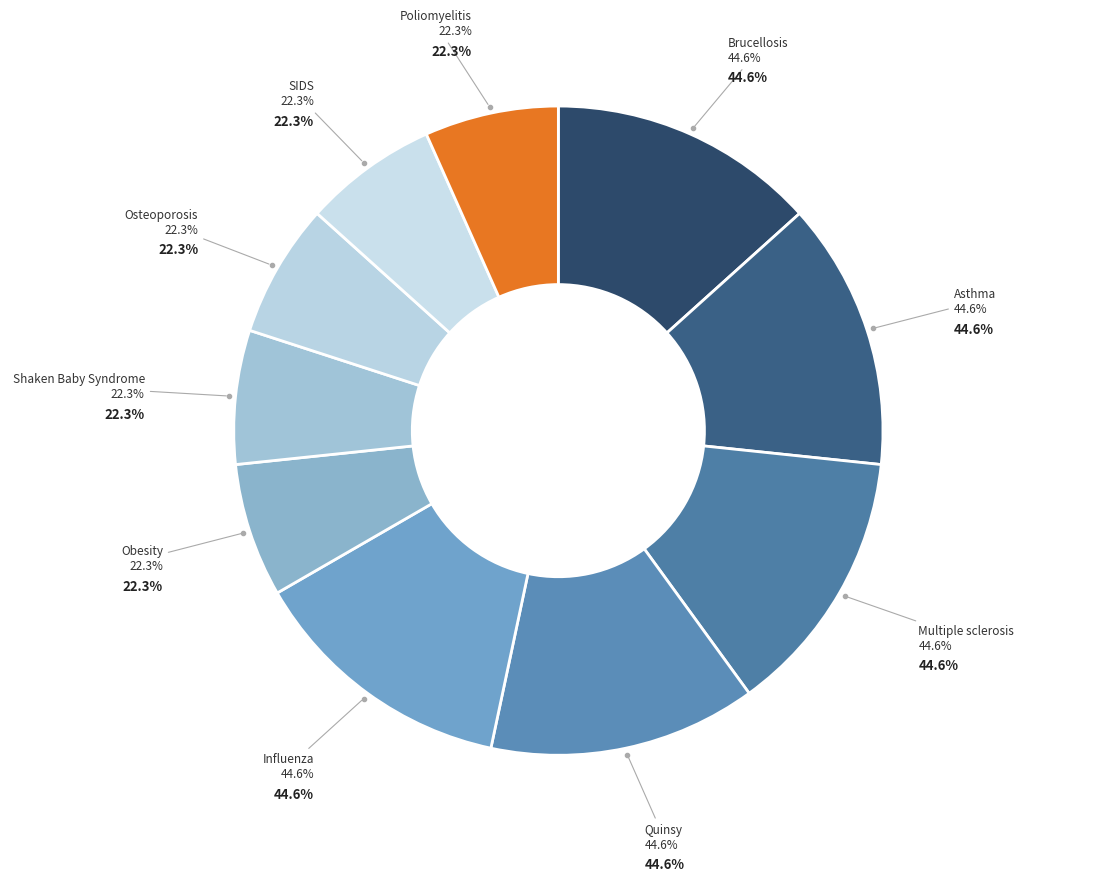

What percentage is the Osteoporosis slice, to the nearest percent?

7%